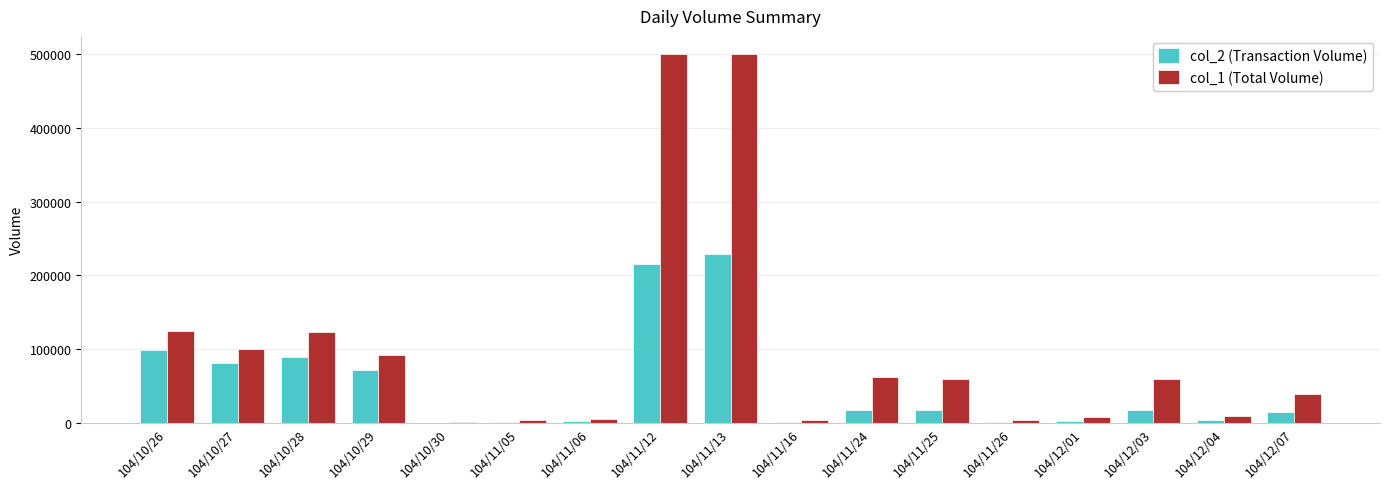

What is the greatest value displayed?

499000